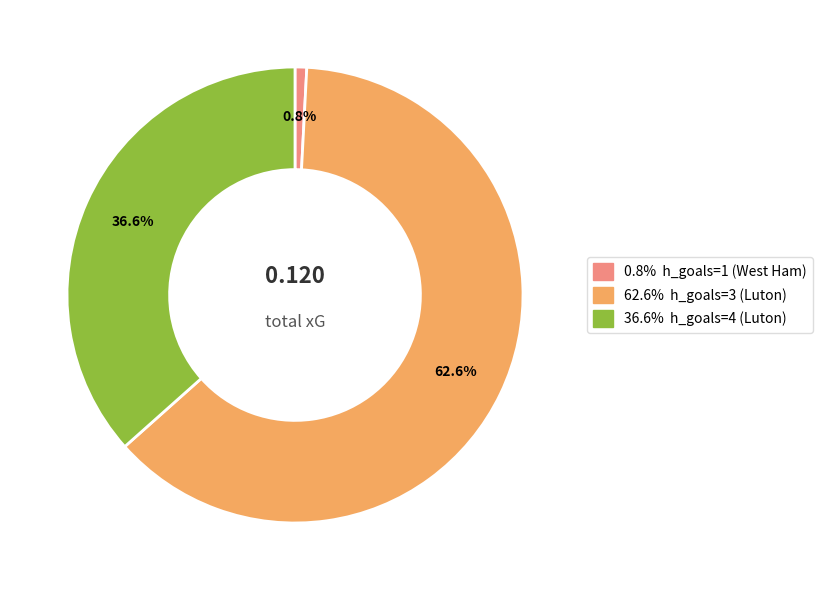

How many segments does this pie chart have?

3